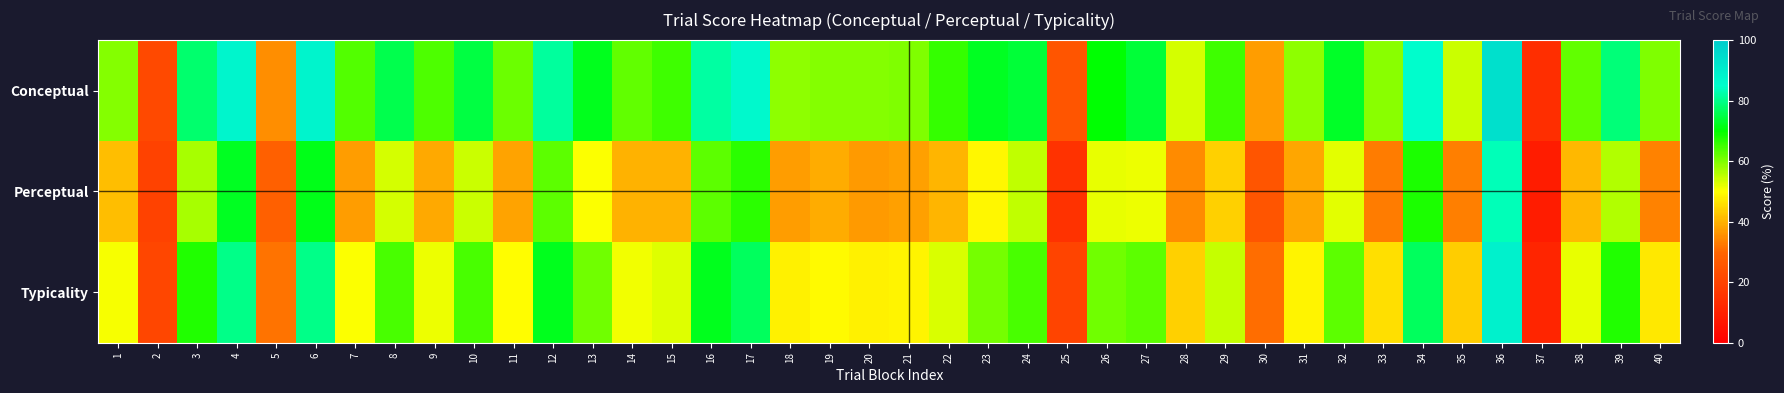

What is the total value across all series at 7?

151.0